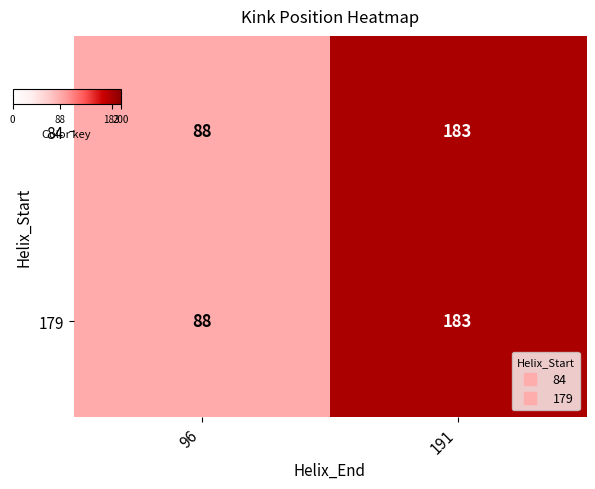

Reading left to right, what are all the values shown in this chart?

84: 88	183
179: 88	183